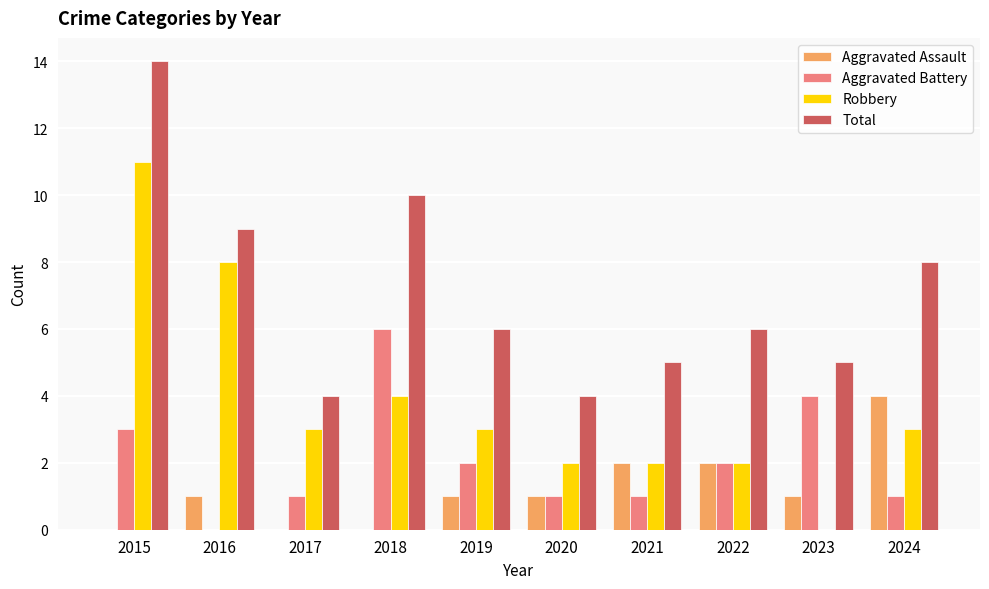

Which series changed the most between 2016 and 2022?

Robbery